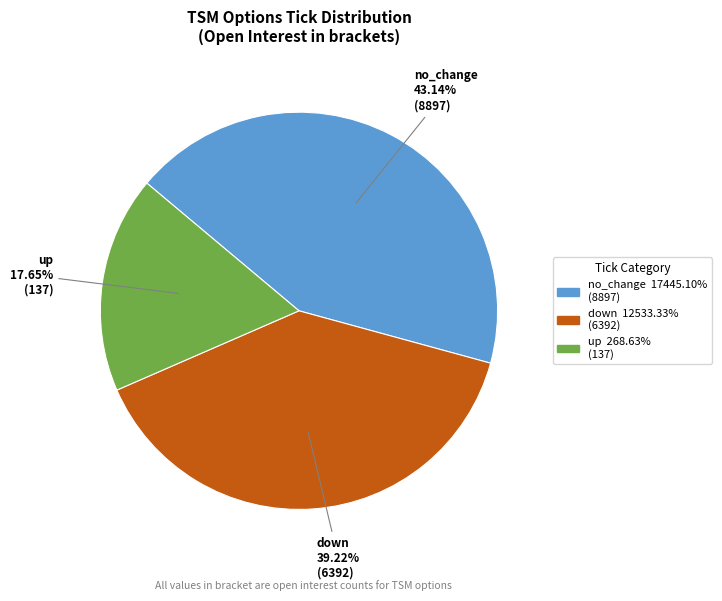

Which has a higher value, down or up?

down